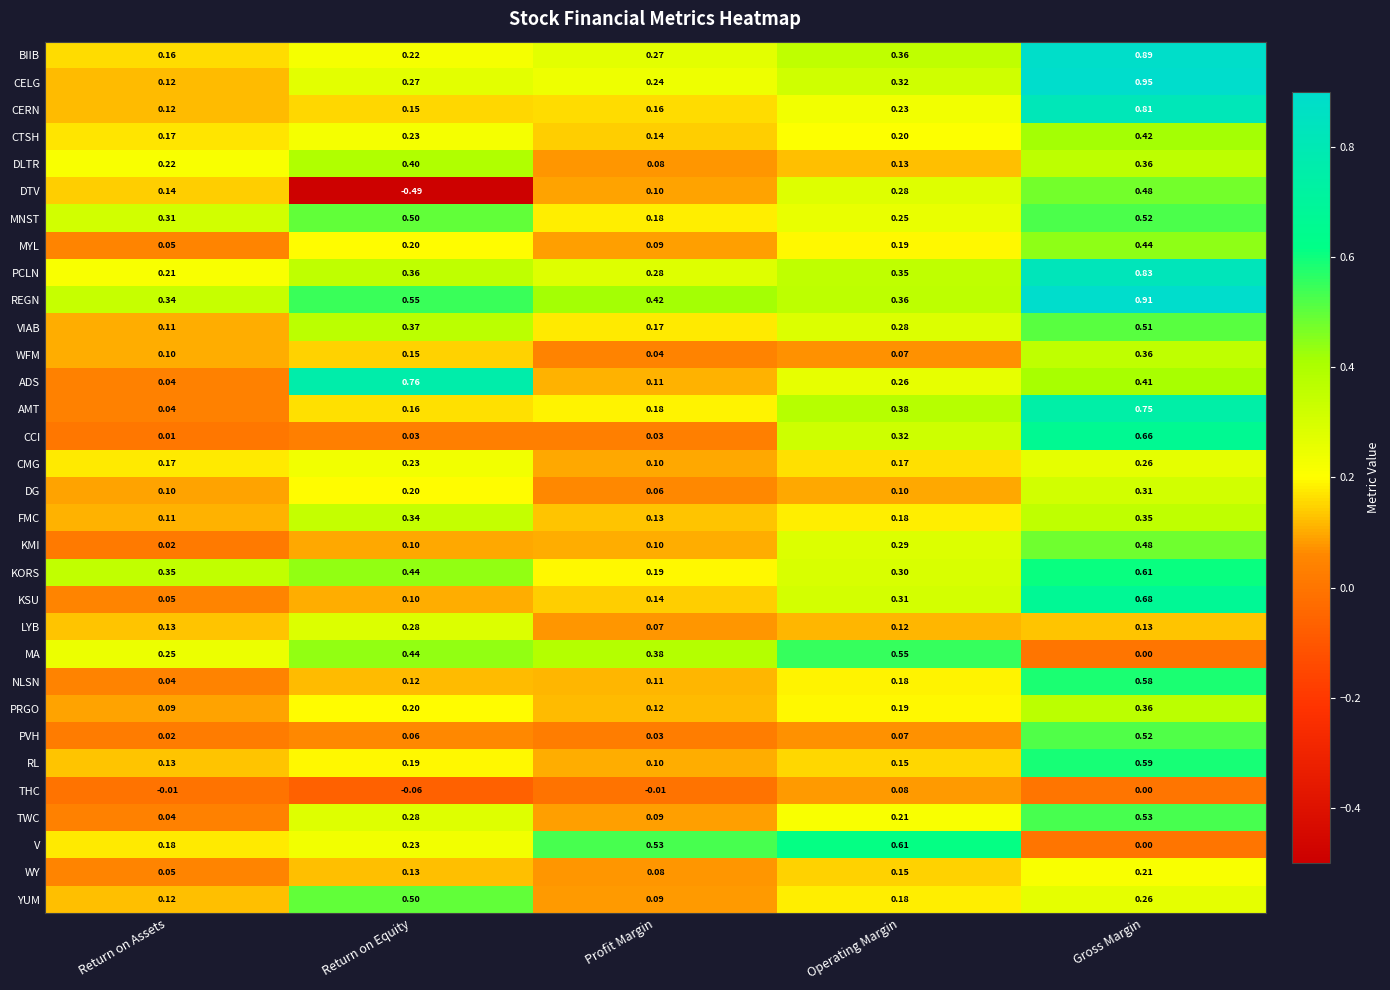

Where is CERN nearest to the value 0?

Return on Assets